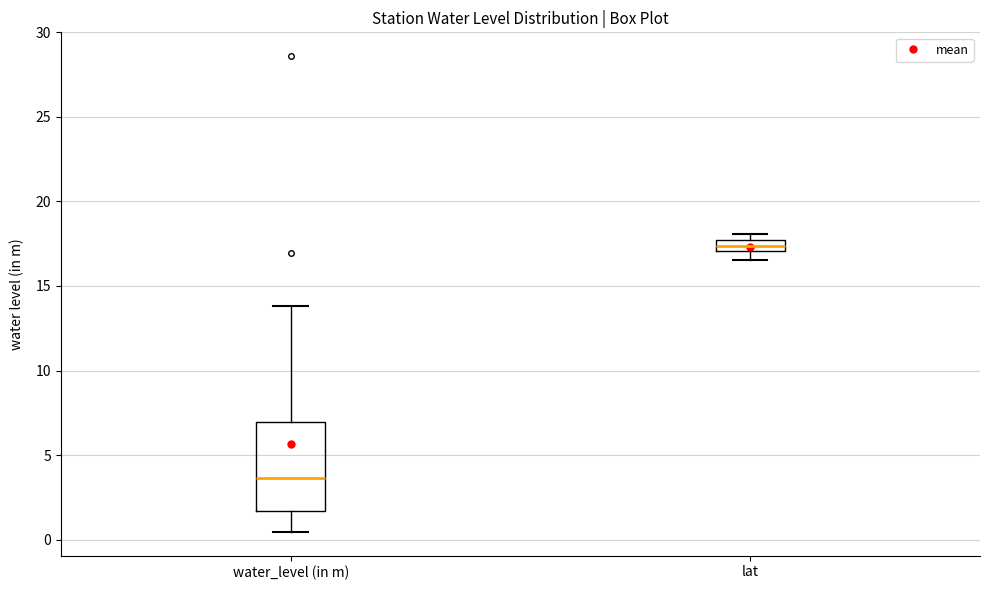

Which box has the highest median line?

lat